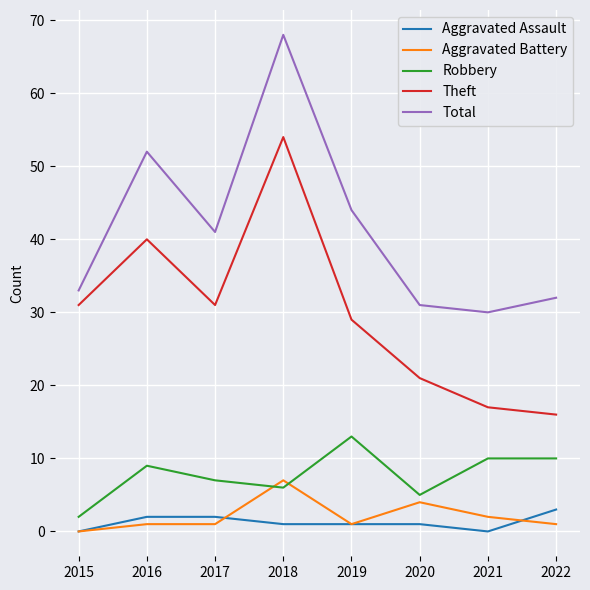

Reading left to right, what are all the values shown in this chart?

Aggravated Assault: 0	2	2	1	1	1	0	3
Aggravated Battery: 0	1	1	7	1	4	2	1
Robbery: 2	9	7	6	13	5	10	10
Theft: 31	40	31	54	29	21	17	16
Total: 33	52	41	68	44	31	30	32